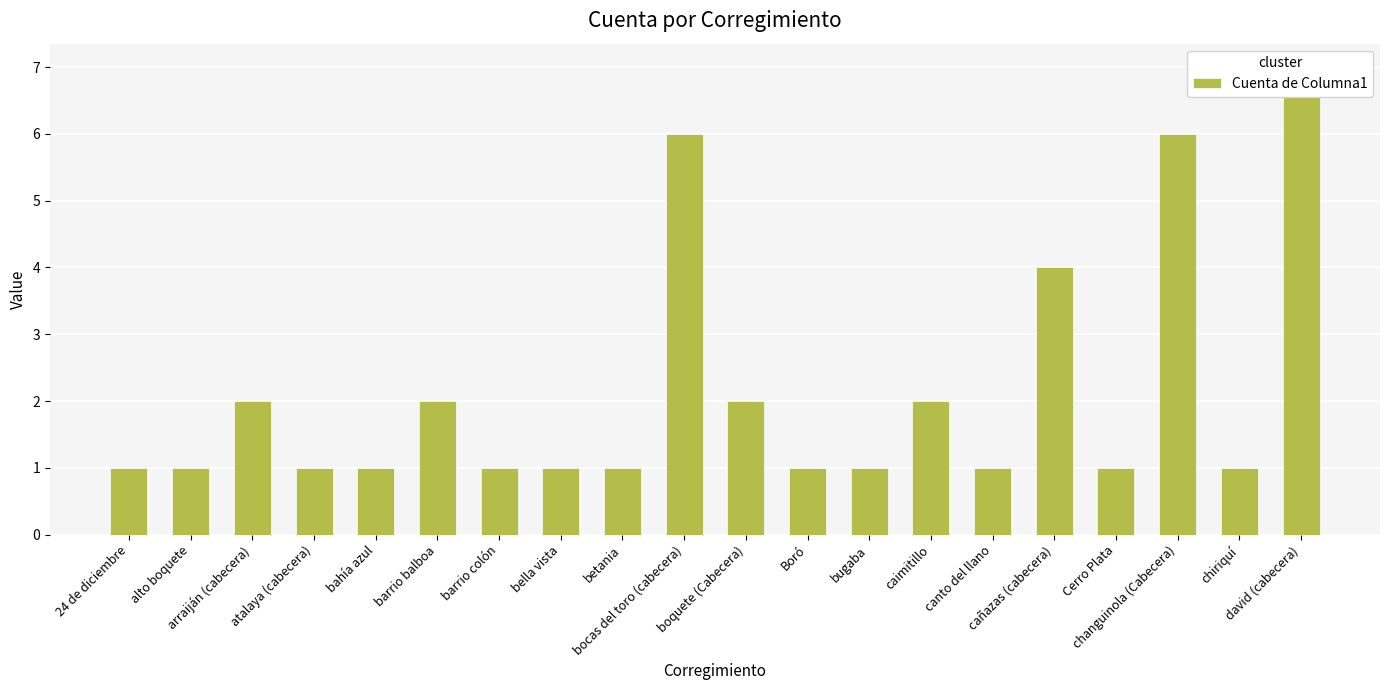

True or false: the data shows 4 at barrio balboa.

False